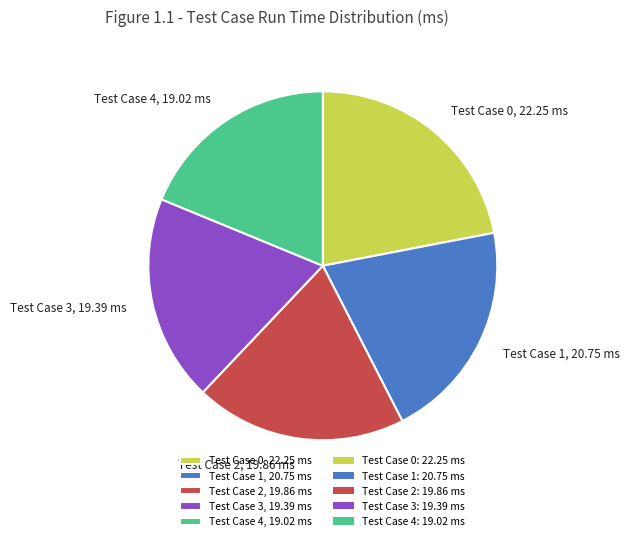

Is the sum of Test Case 4, 19.02 ms and Test Case 1, 20.75 ms greater than half?

No